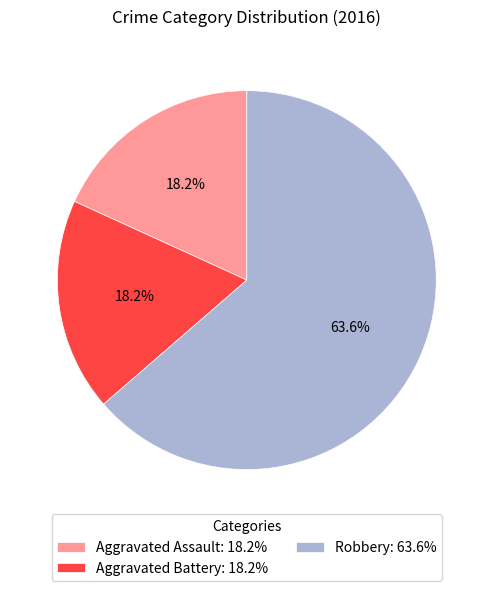

What percentage is NOT represented by Robbery?

36.4%